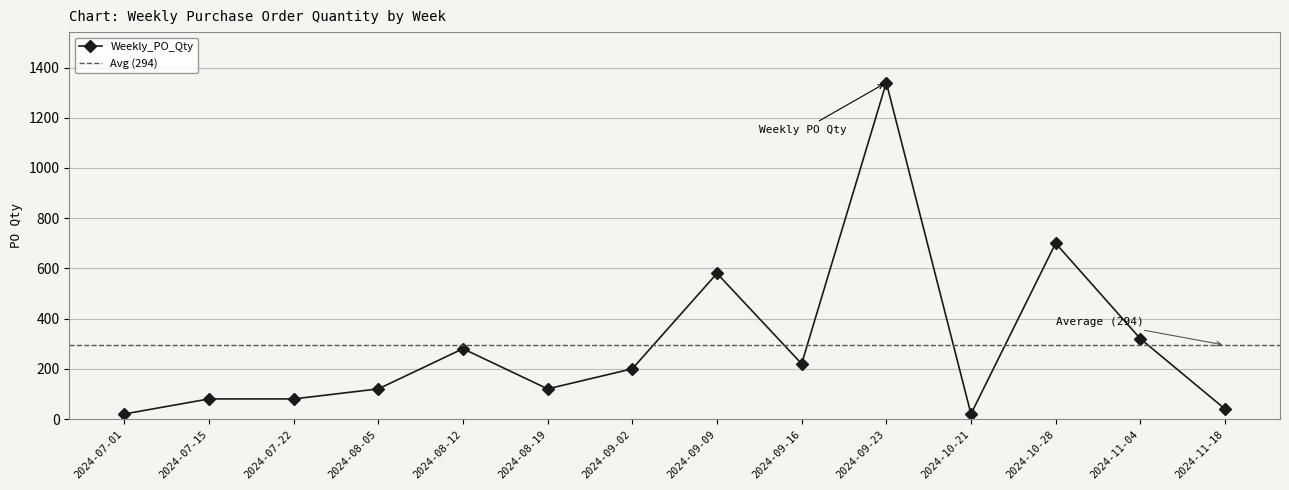

How many lines are shown in the chart?

1